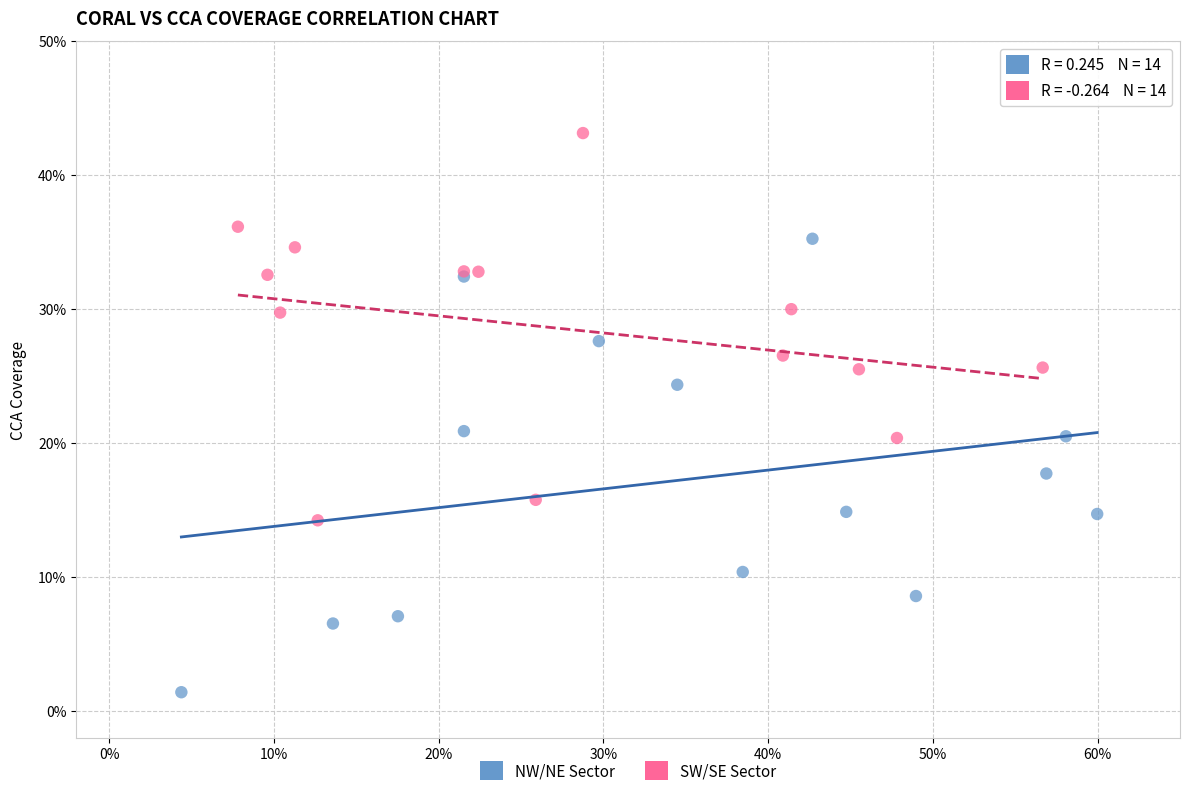

Which series reaches the minimum Y coordinate?

NW/NE Sector